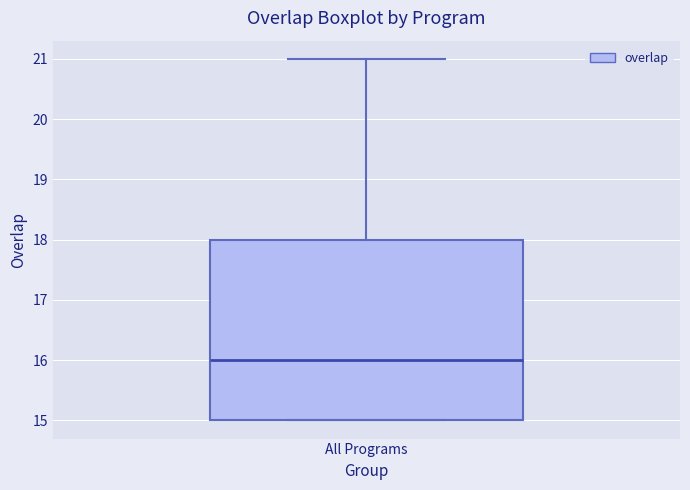

Where is the lower edge of the box for All Programs on the y-axis? The values are not printed on the chart, so give them approximately, as read against the axis.

15